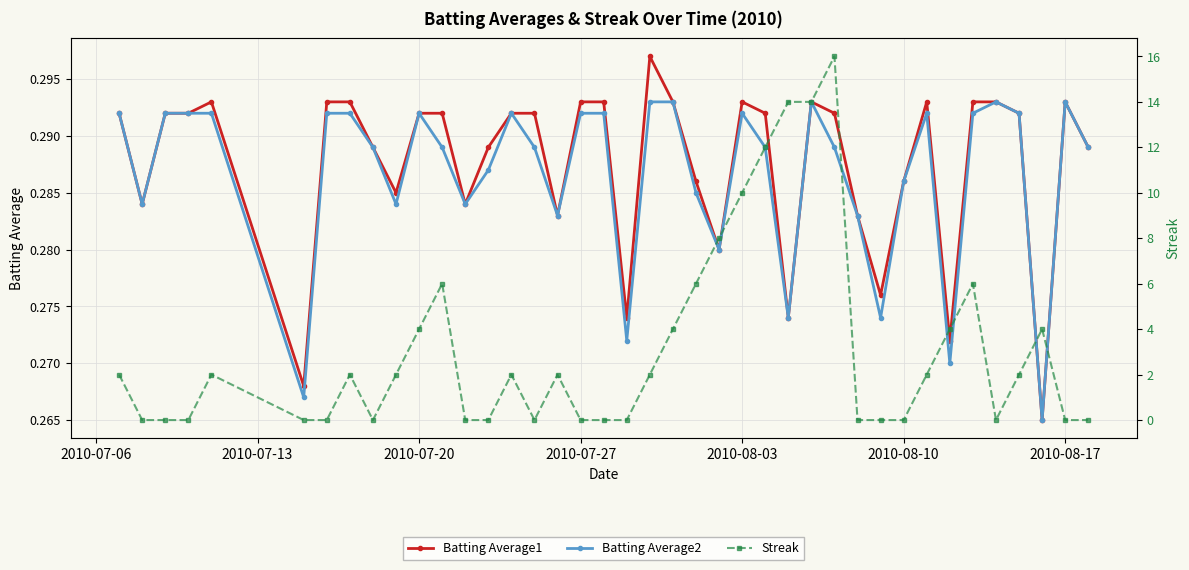

How many lines are shown in the chart?

3